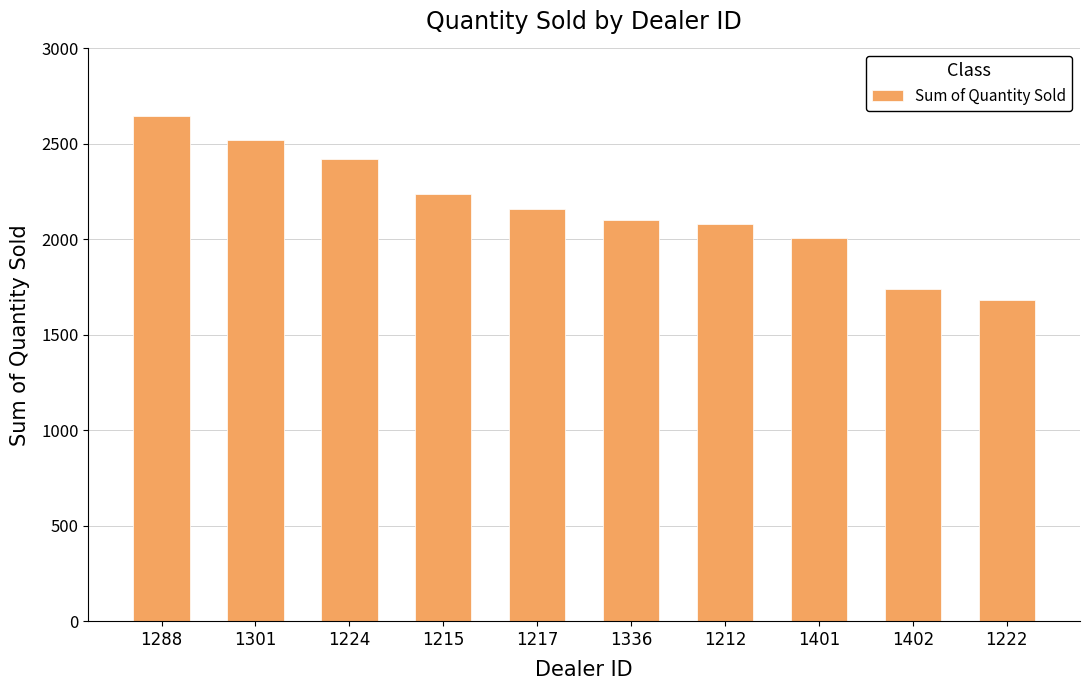

Does the chart contain any negative values?

No